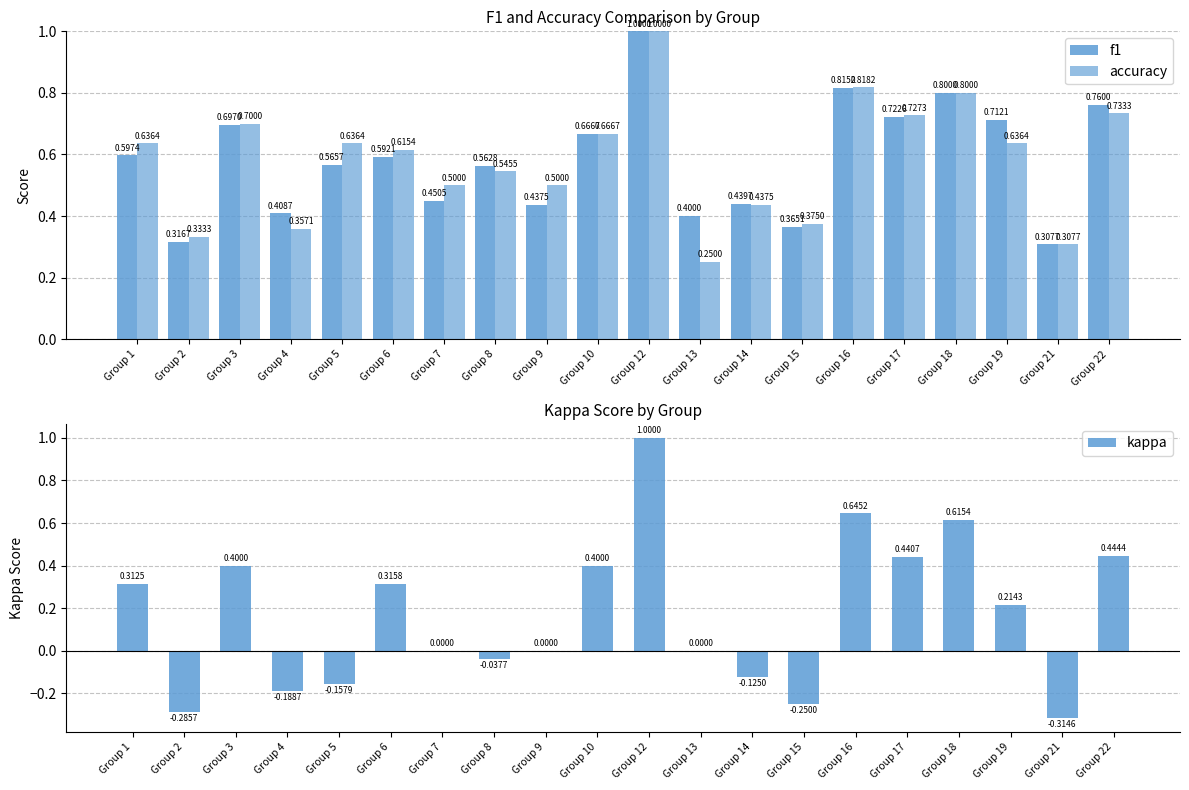

At how many categories does at least one series exceed 0?

20